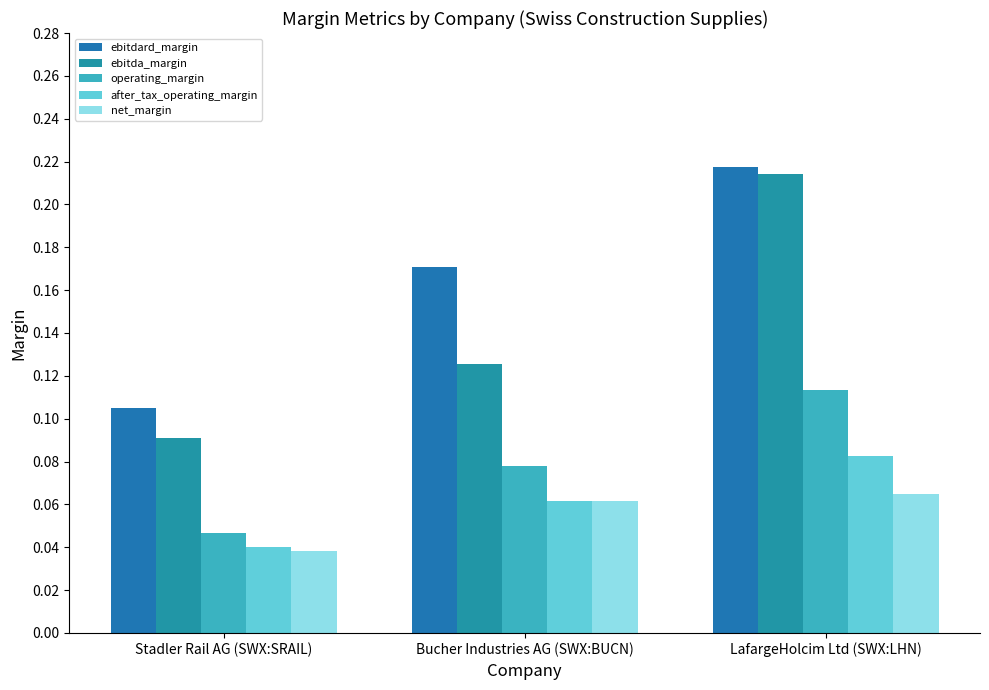

At which label is operating_margin closest to 0?

Stadler Rail AG (SWX:SRAIL)